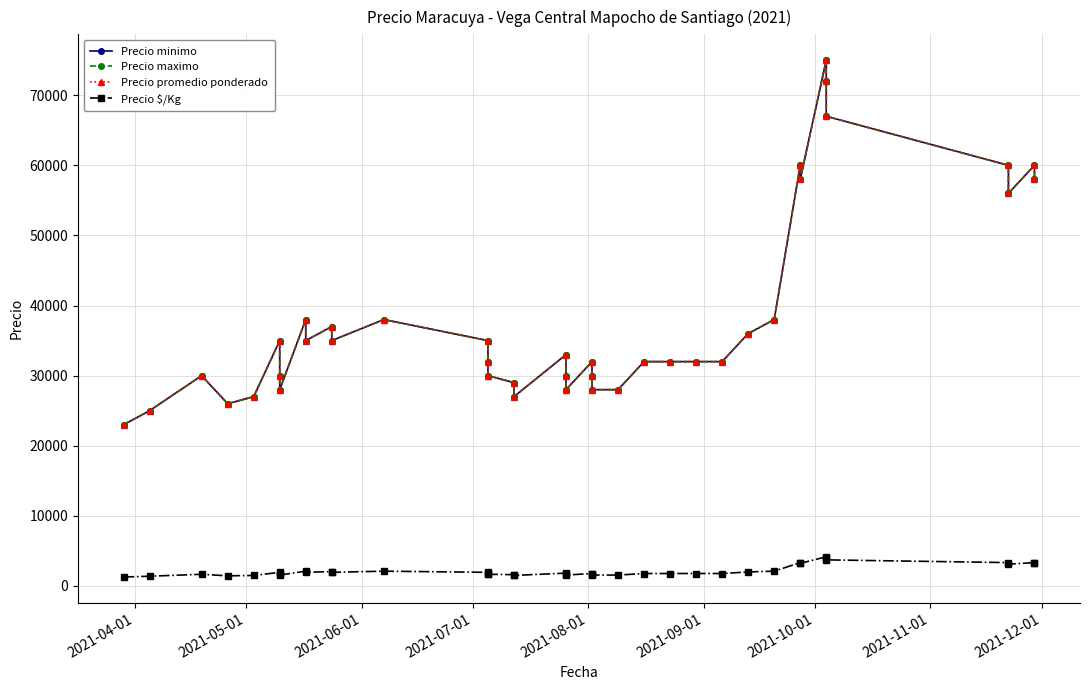

At 2021-07-01, list the series in order from largest to smallest.

Precio minimo, Precio maximo, Precio promedio ponderado, Precio $/Kg